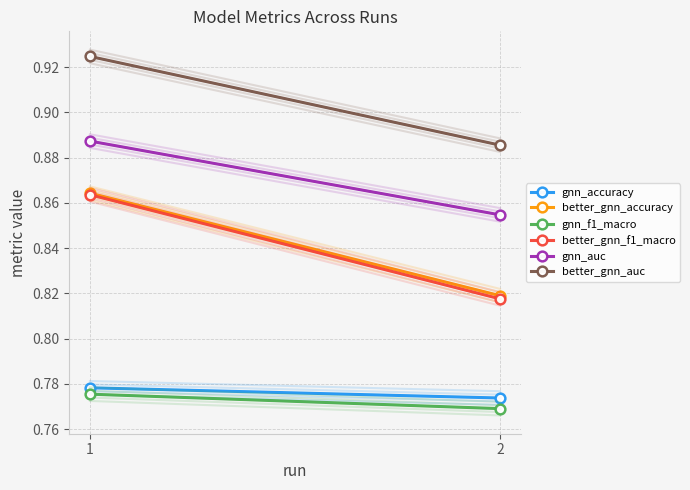

What is the sum of all gnn_f1_macro values?

1.5